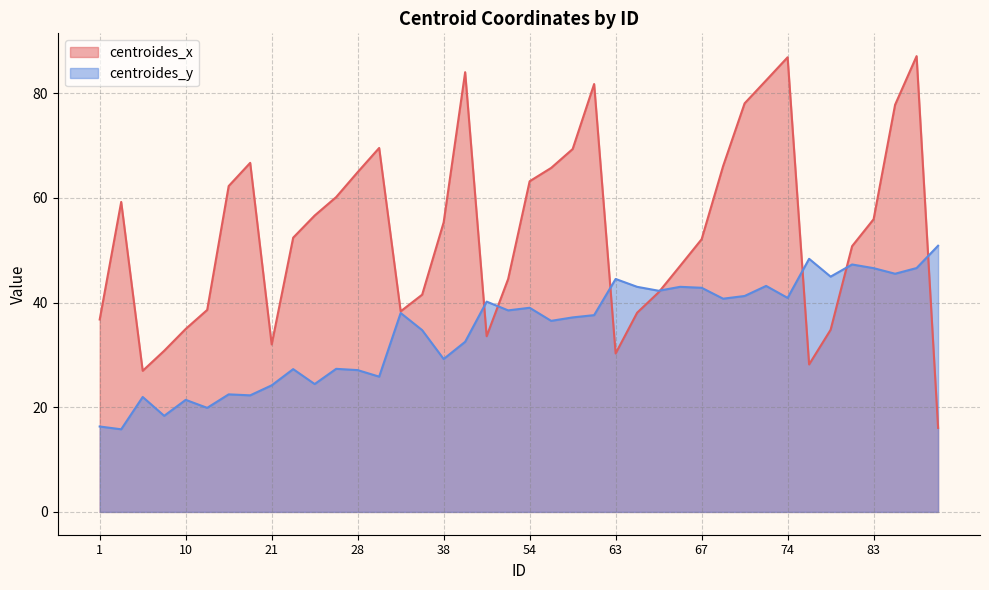

What is the difference between the centroides_y values at 26 and 29?

1.4